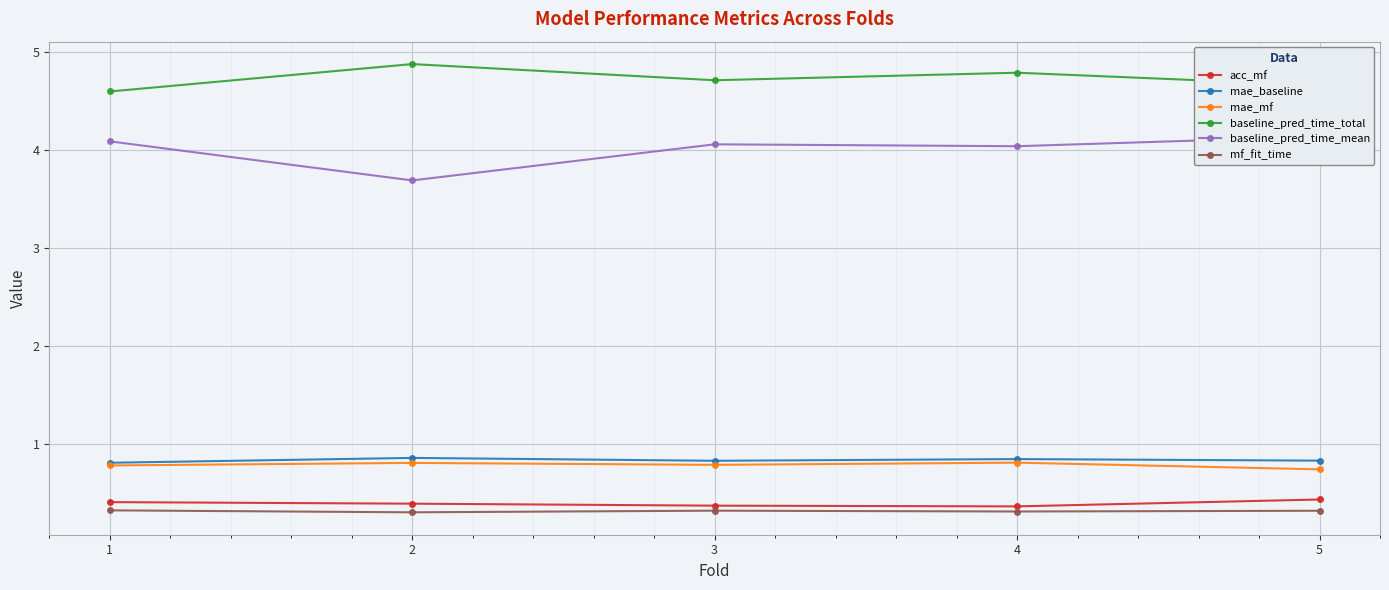

At which label does acc_mf reach its peak?

5